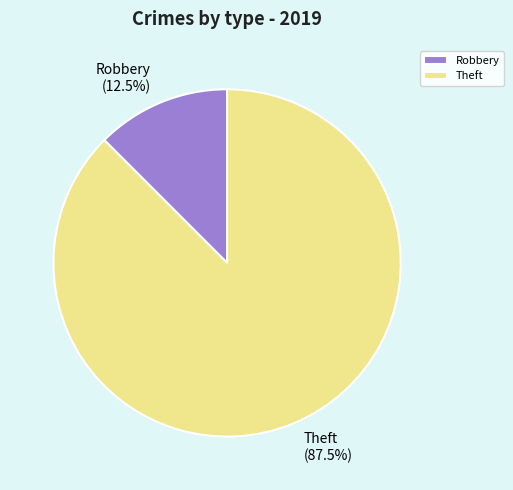

Which category has the biggest portion of the pie?

Theft